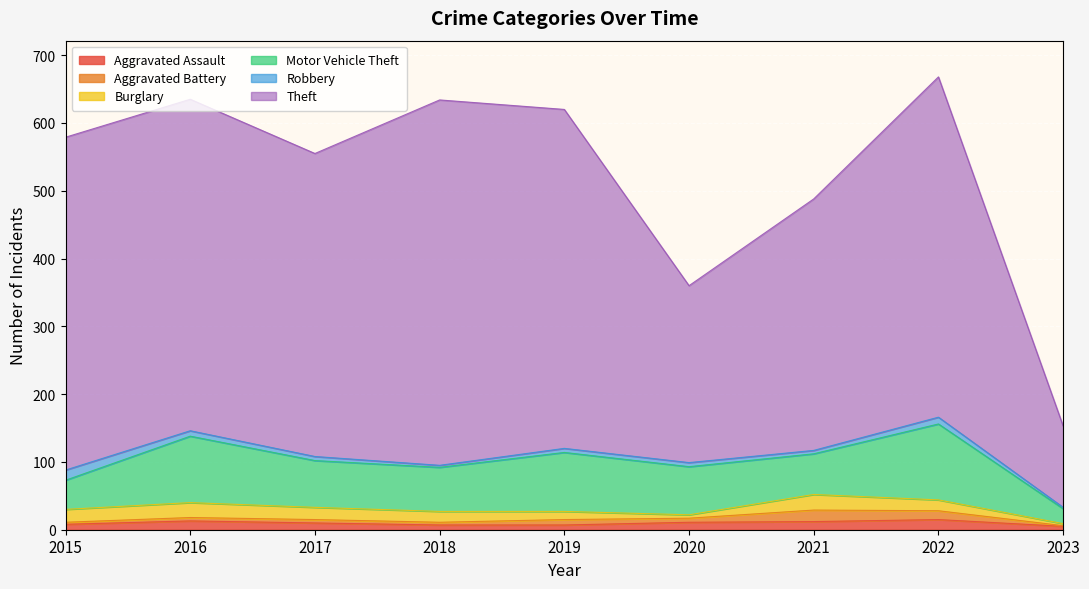

List the series in order of their peak value, lowest first.

Aggravated Assault, Robbery, Aggravated Battery, Burglary, Motor Vehicle Theft, Theft